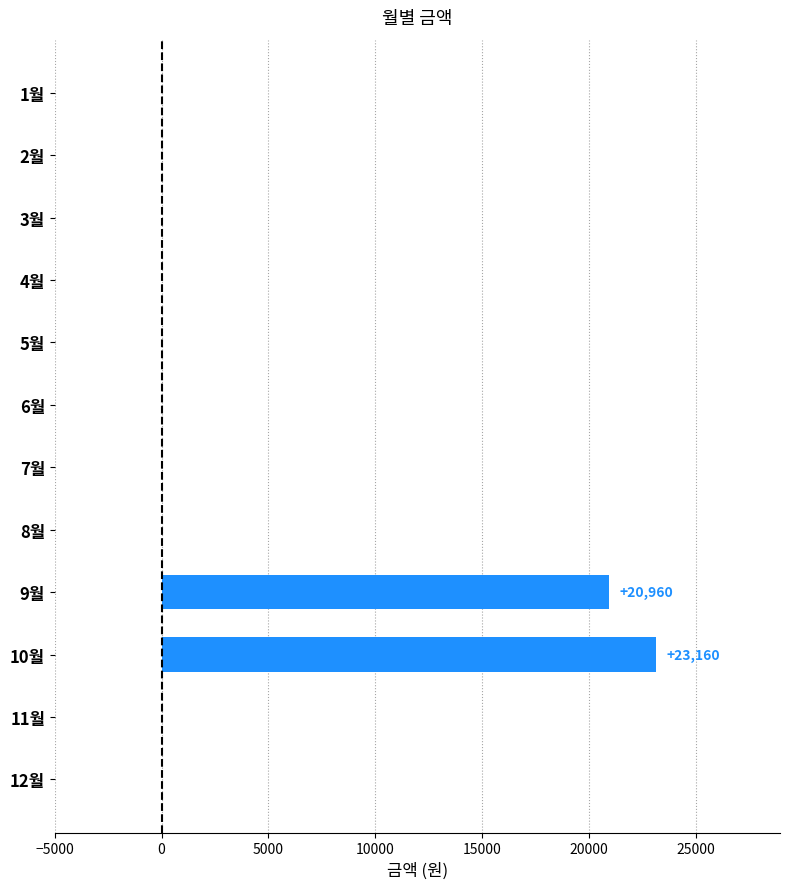

Is it true that the value at 1월 is 0?

True